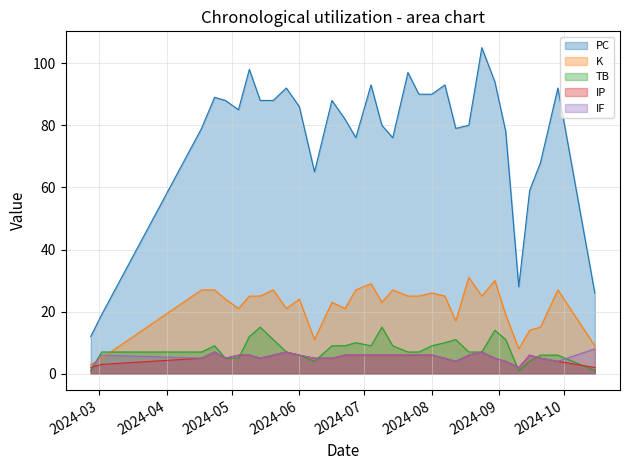

The TB series shows 15 at 2024-07-09. True or false?

True